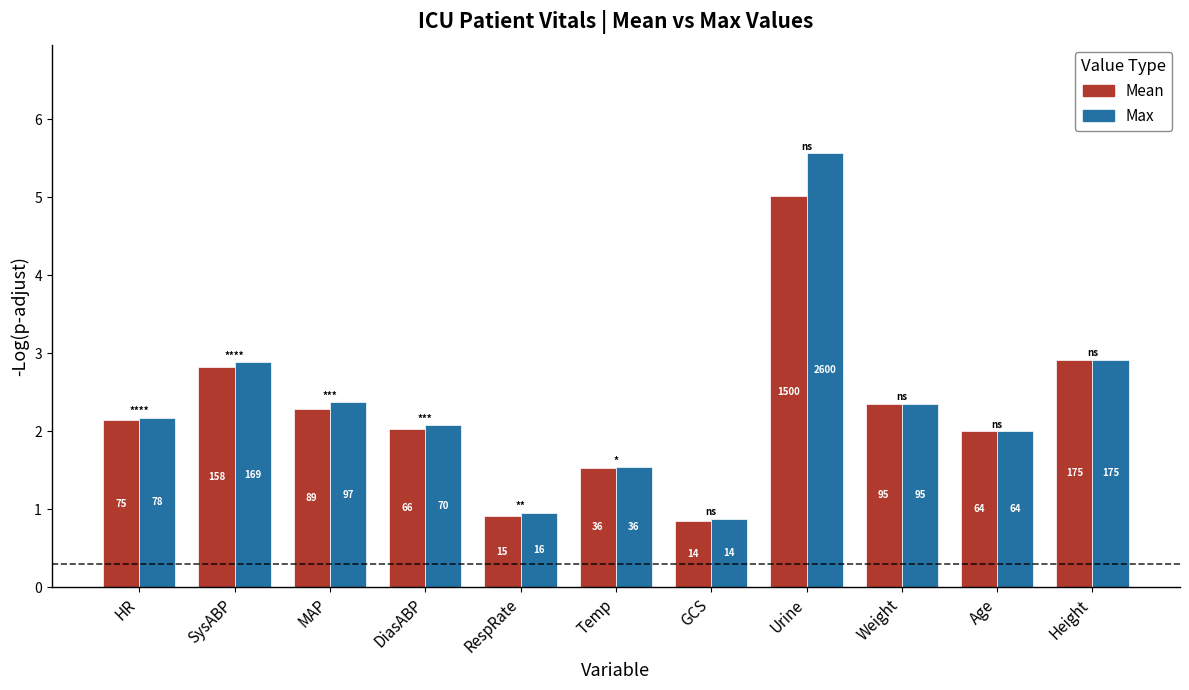

What is the label of the 9th bar from the left?

Weight